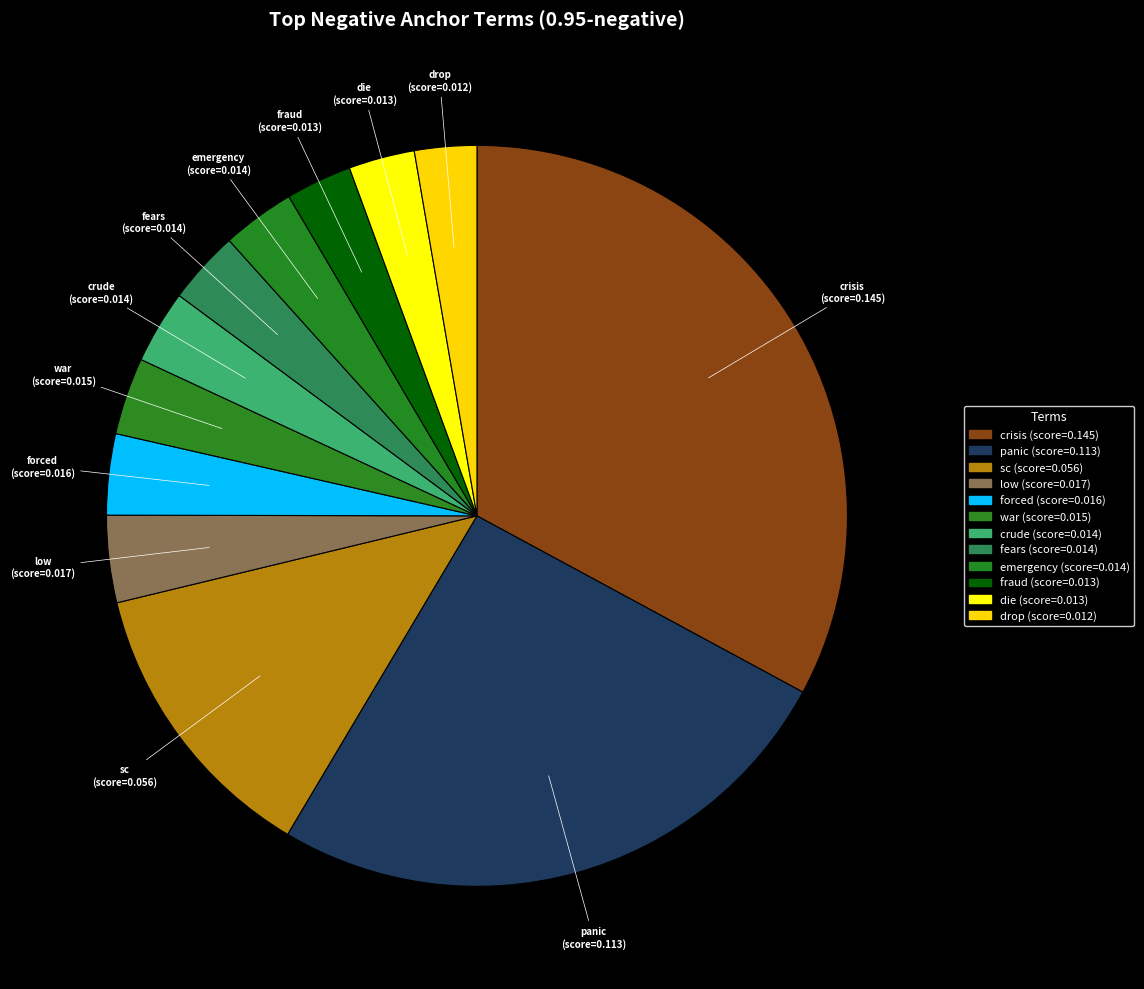

Is there any slice that represents more than half of the pie?

No